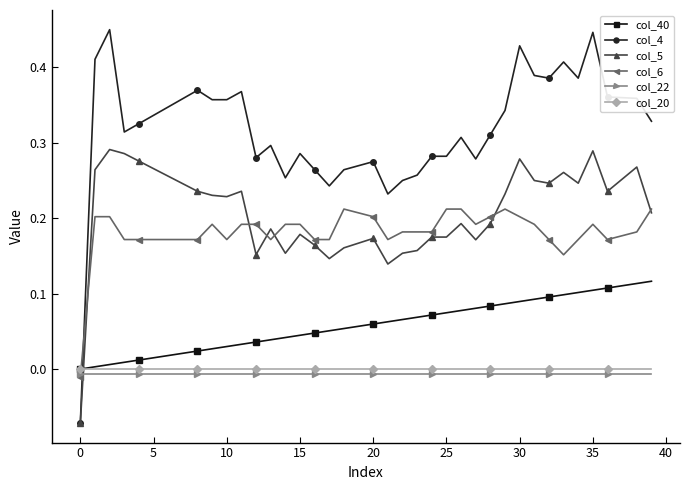

True or false: col_6 has more than 2 points higher than both neighbors.

True